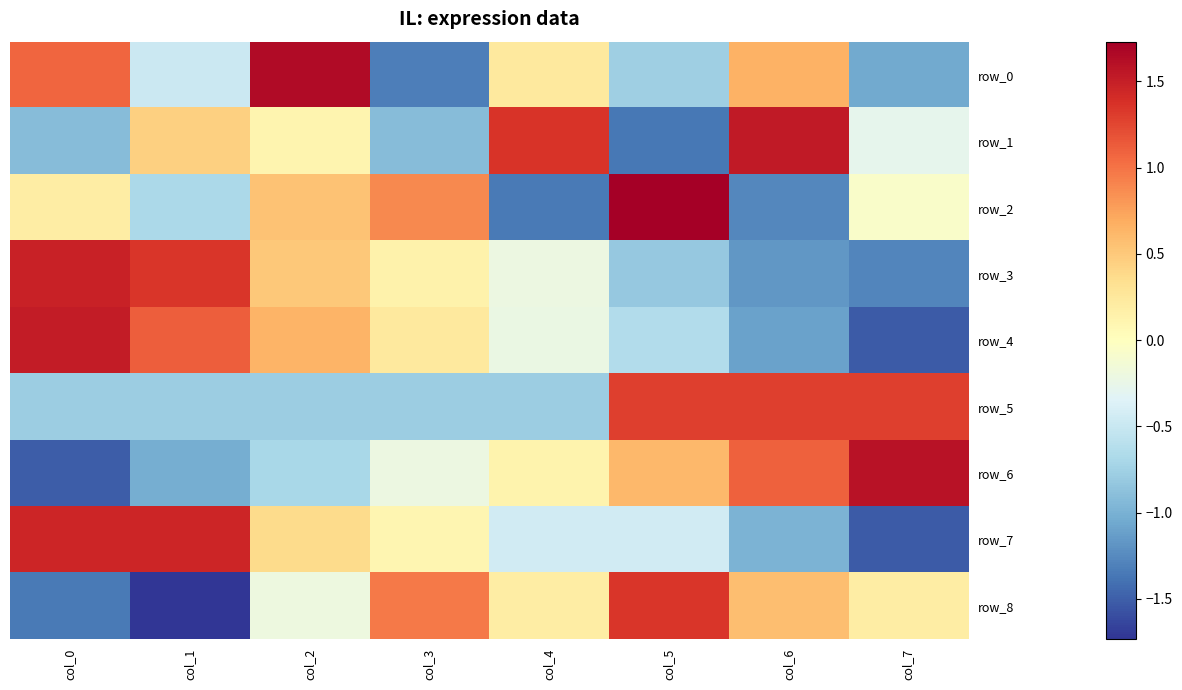

Is the value of row_1 at col_5 greater than the value of row_3 at col_0?

No